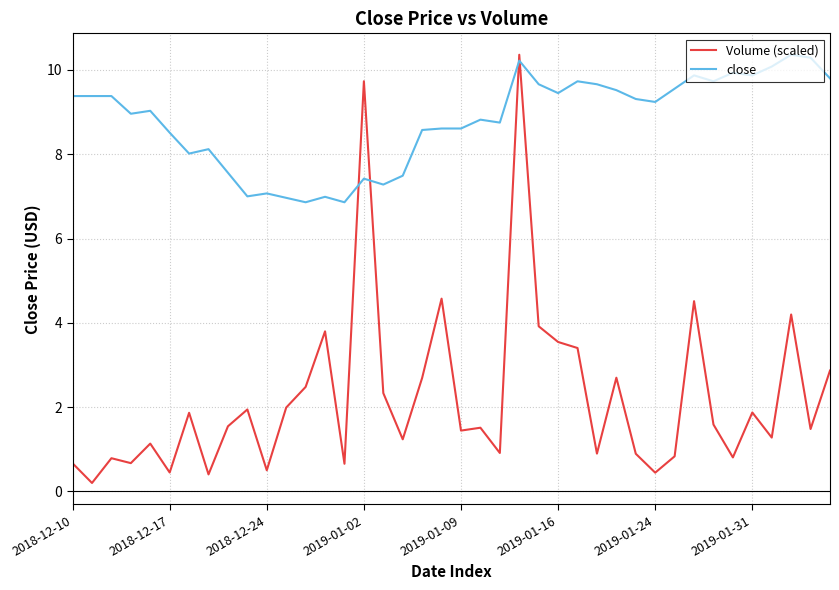

How many lines are shown in the chart?

2